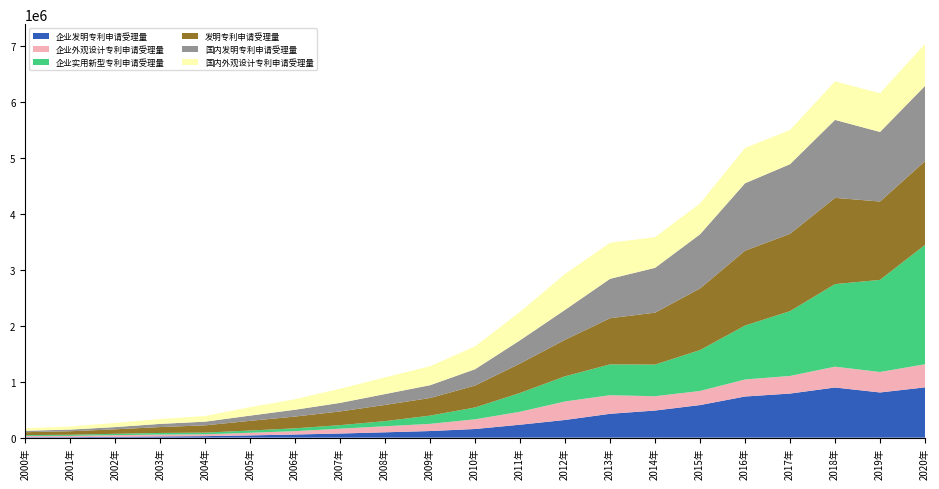

Reading right to left, list all the values displayed in this chart.

企业发明专利申请受理量: 898925	807813	896648	788194	735533	582512	484747	426544	316414	231551	154581	118257	95619	73893	56455	40196	27029	21858	14657	9371	8316
企业外观设计专利申请受理量: 413128	366197	372217	315201	304160	252374	255962	332458	330804	231586	173338	128424	108517	86208	60069	47552	33186	33261	30505	23260	22634
企业实用新型专利申请受理量: 2133461	1646655	1476090	1158372	964644	730865	565757	551056	450002	336298	212081	147618	91374	63371	50350	39649	29933	28998	23800	18671	14912
发明专利申请受理量: 1497159	1400661	1542002	1381594	1338503	1101864	928177	825136	652777	526412	391177	314573	289838	245161	210490	173327	130133	105318	80232	63204	51747
国内发明专利申请受理量: 1344817	1243568	1393815	1245709	1204981	968251	801135	704936	535313	415829	293066	229096	194579	153060	122318	93485	65786	56769	39806	30038	25346
国内外观设计专利申请受理量: 752339	691771	689097	610817	631949	551481	548428	644398	642401	507538	409124	339654	298620	253439	188027	151587	101579	86627	73572	56460	46532